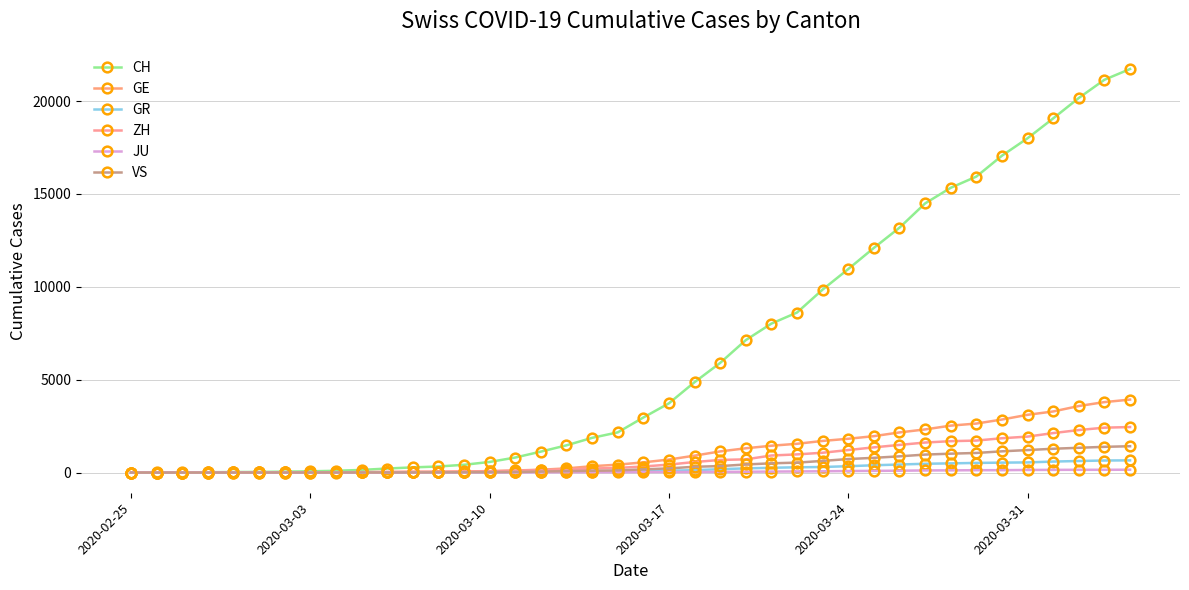

Does the chart display data point markers on the line(s)?

Yes